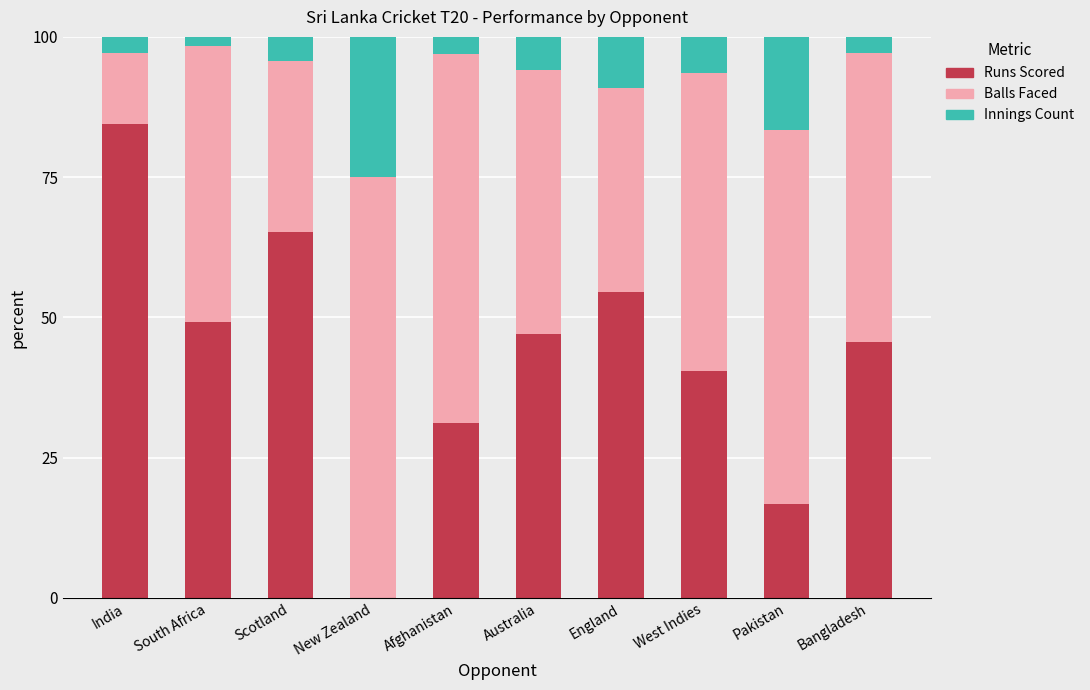

What is the sum of the Runs Scored values at England and Australia?

101.6